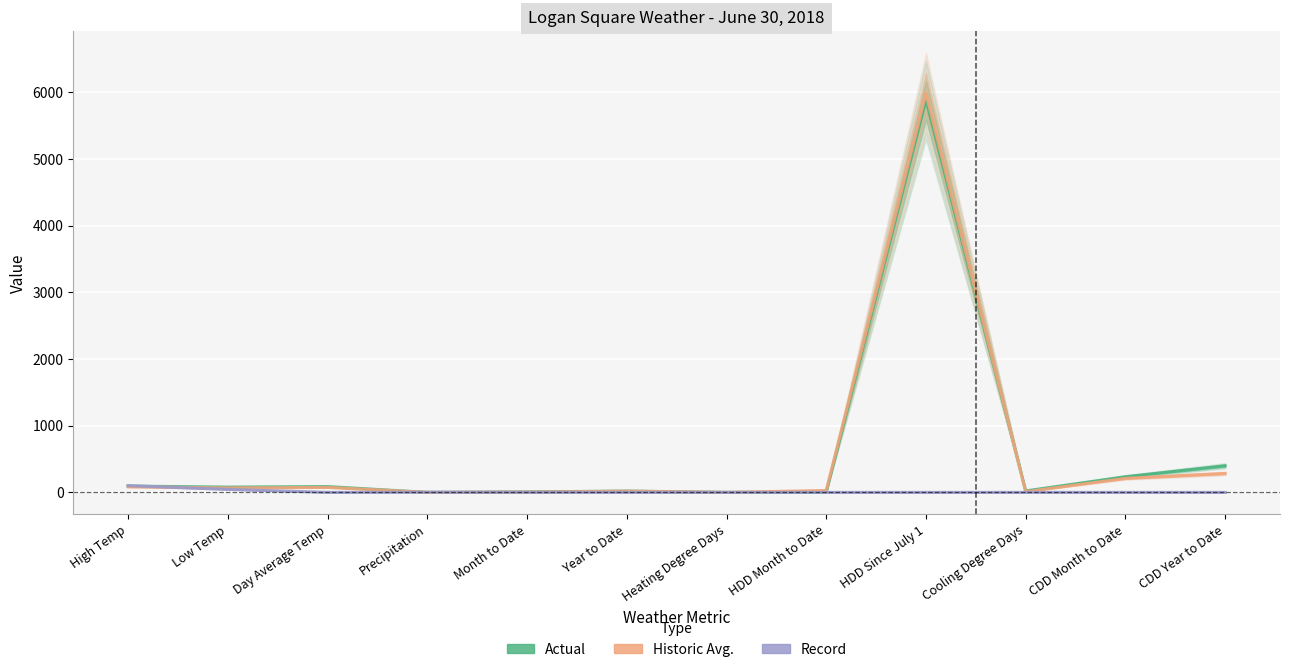

Is it true that Historic Avg. equals 324.9 at CDD Month to Date?

False